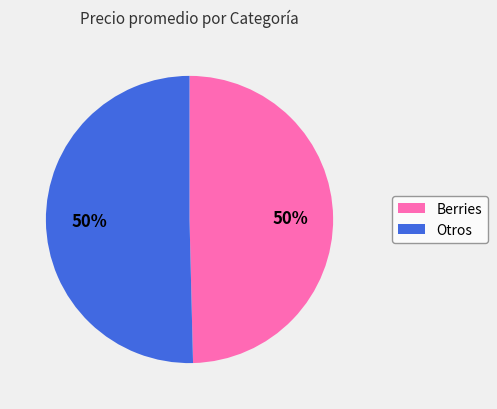

To the nearest percent, what is the average slice percentage?

50%